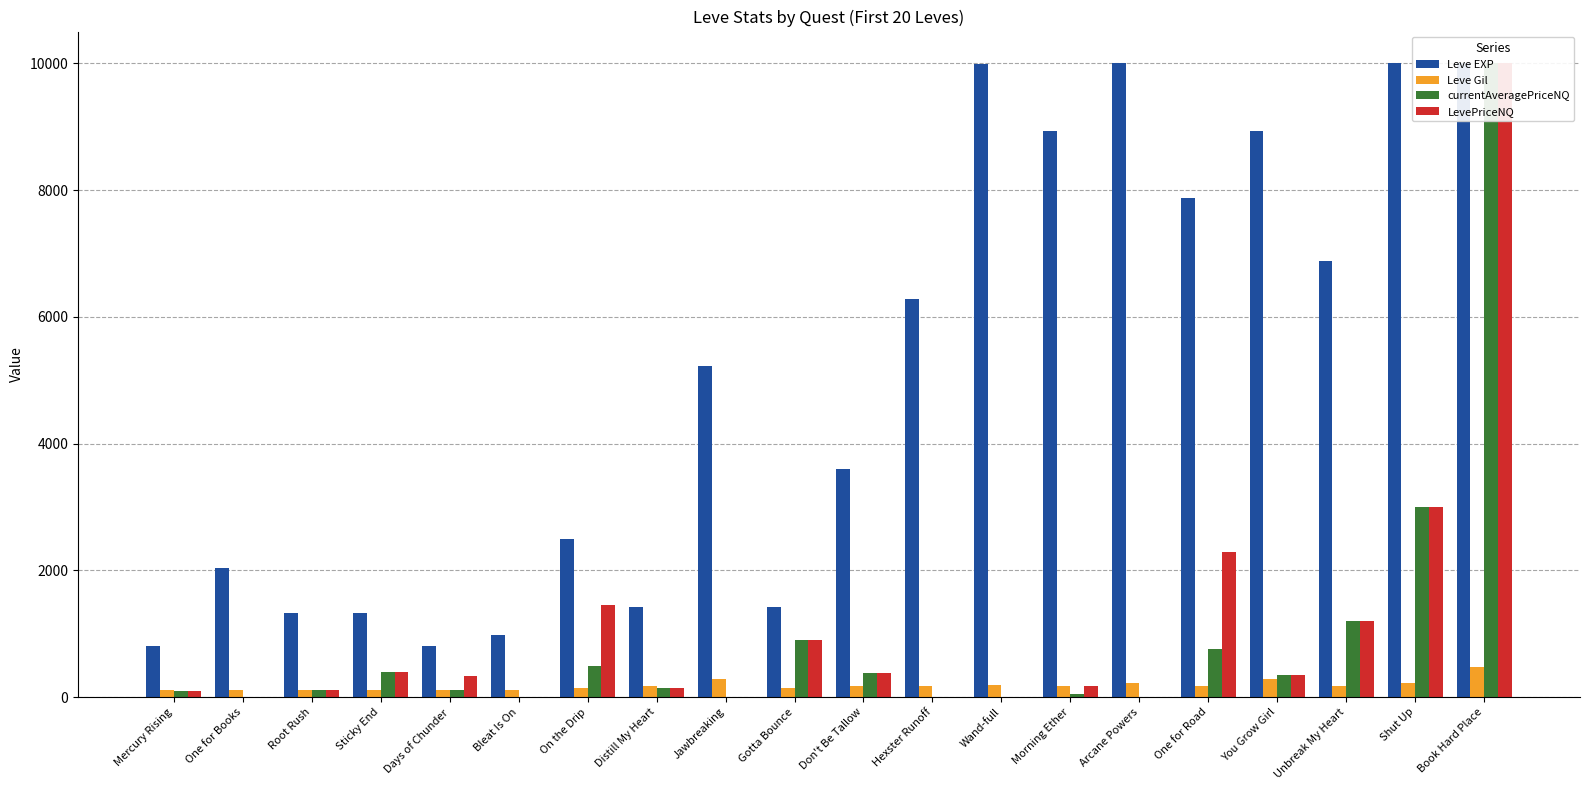

Which series has the largest range (max minus min)?

currentAveragePriceNQ